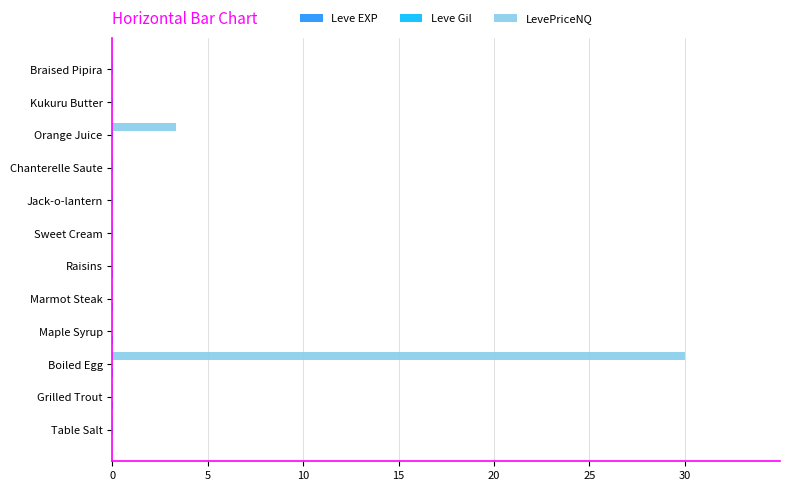

Which series has the largest total across all categories?

LevePriceNQ